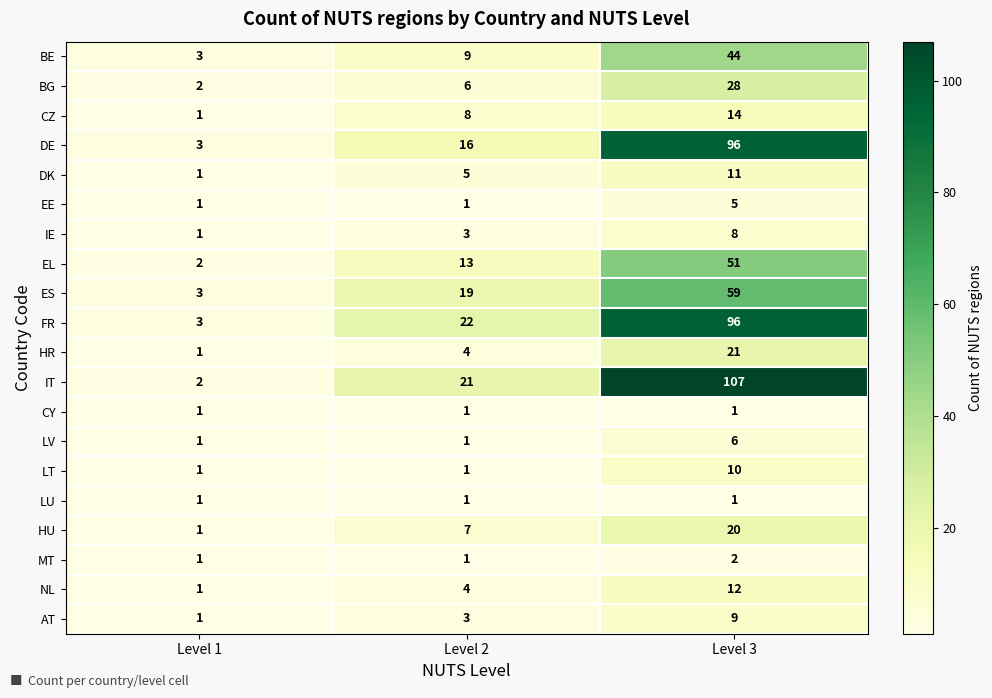

Count the number of categories in the chart.

3